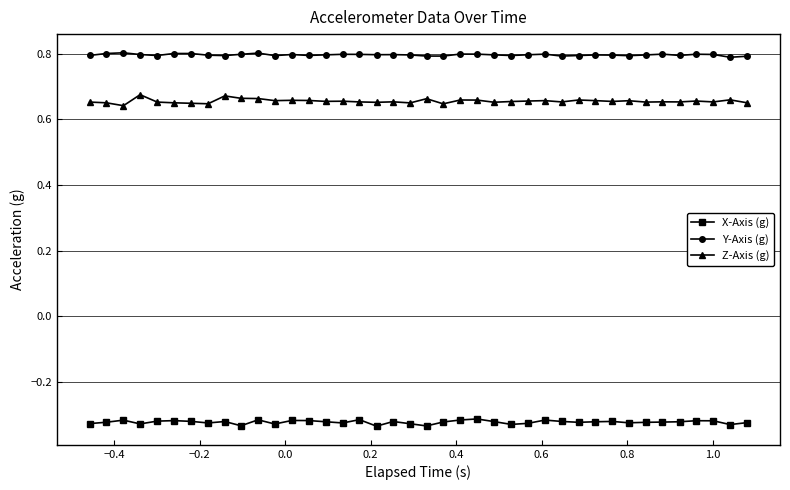

In X-Axis (g), how many points are lower than both neighbors (excluding endpoints)?

11